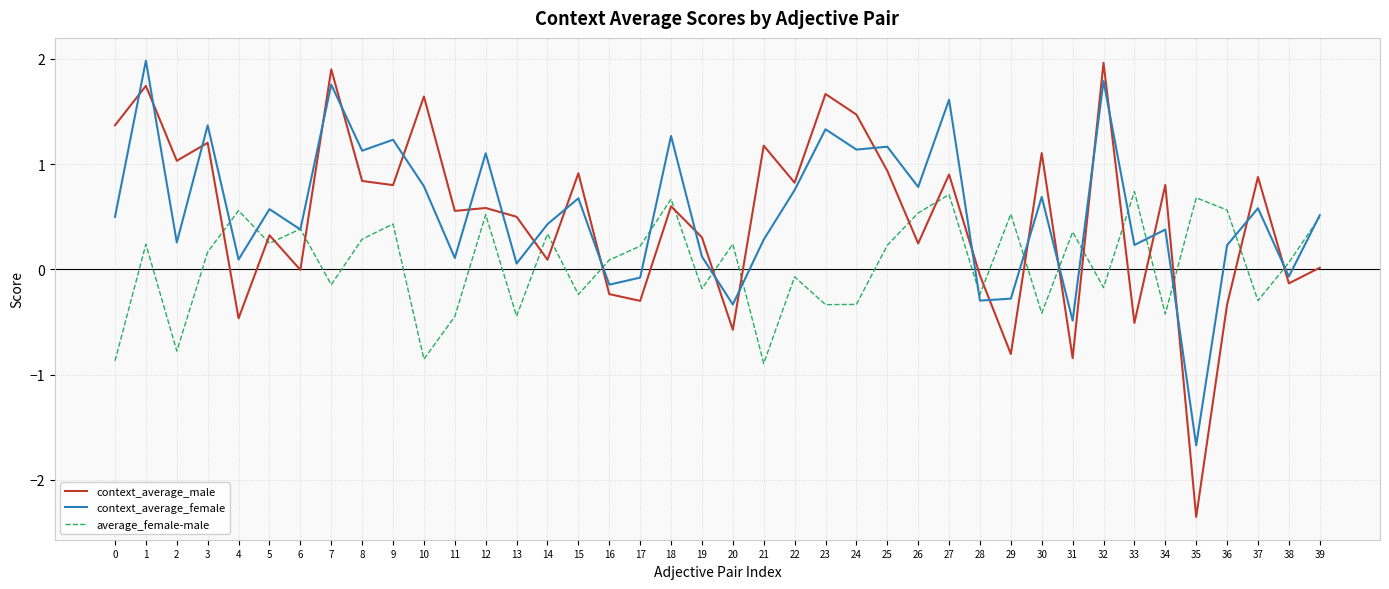

How many values in average_female-male are above zero?

23